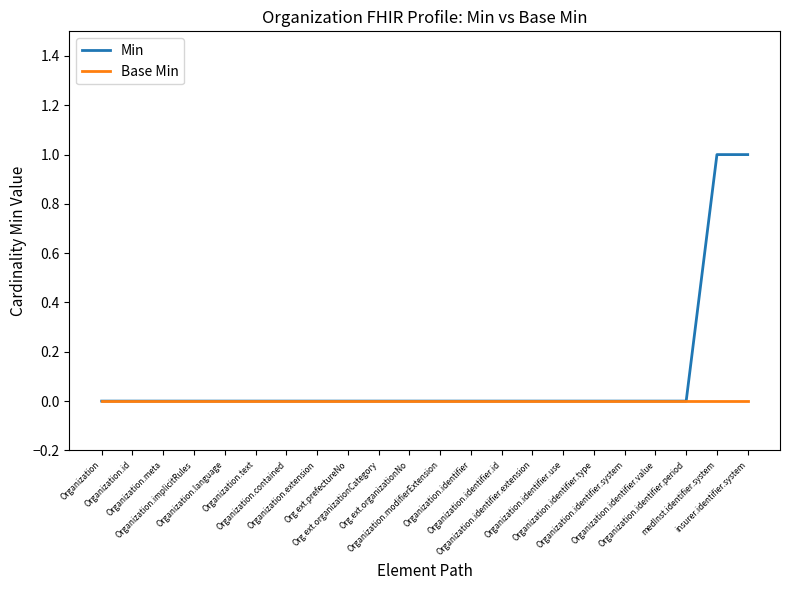

What position from the left is Org.ext.prefectureNo?

9